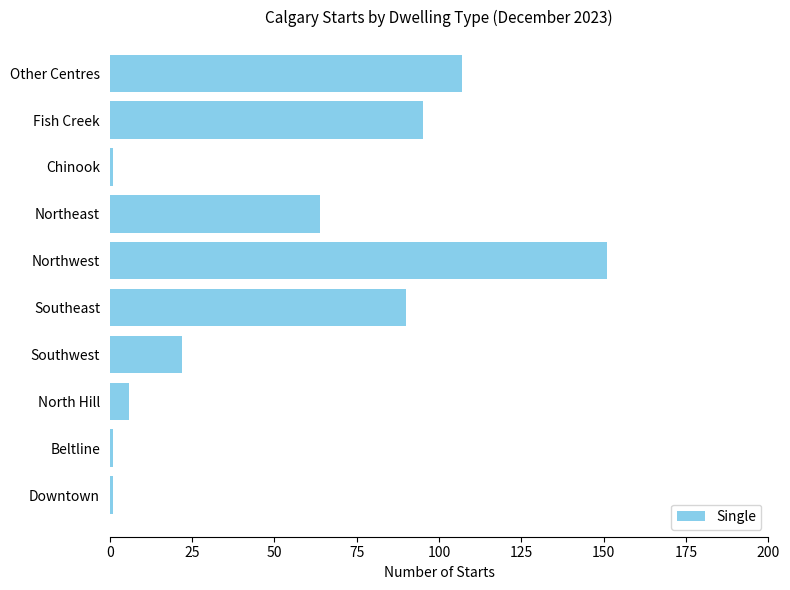

Reading bottom to top, list all the values displayed in this chart.

Downtown=1	Beltline=1	North Hill=6	Southwest=22	Southeast=90	Northwest=151	Northeast=64	Chinook=1	Fish Creek=95	Other Centres=107